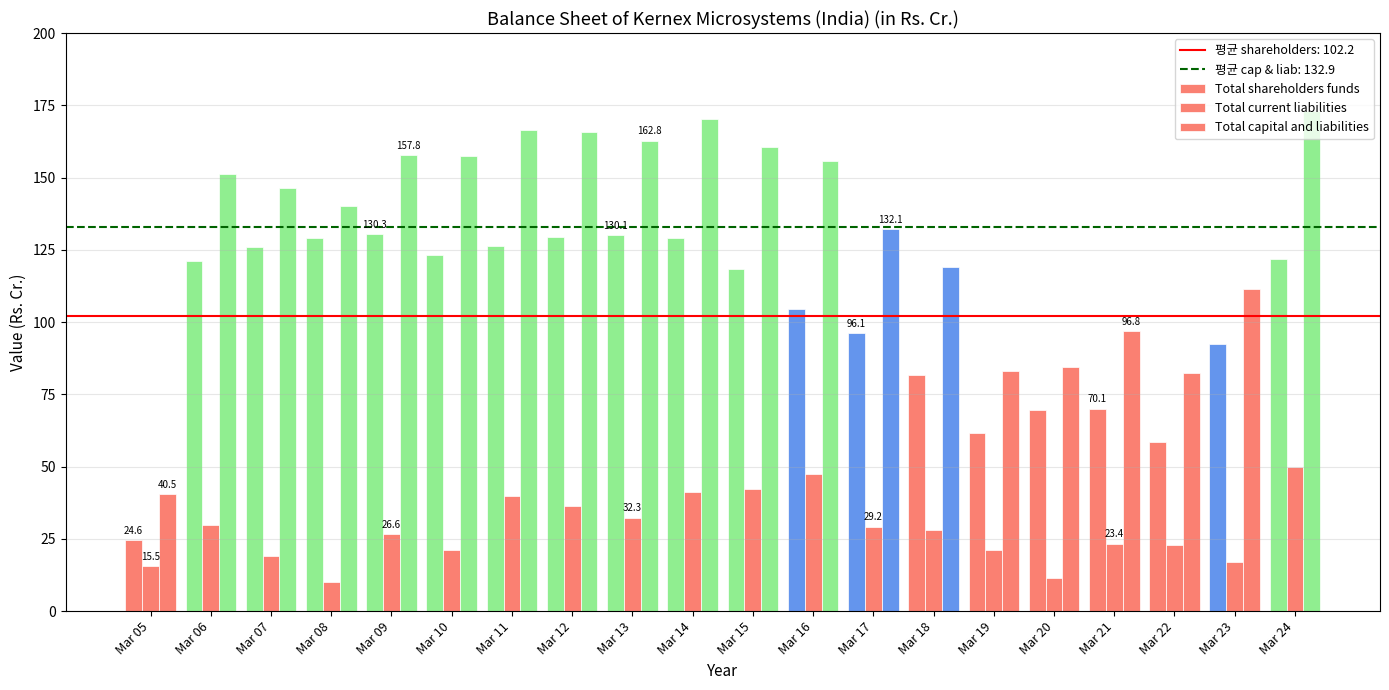

Does the chart contain stacked bars?

No